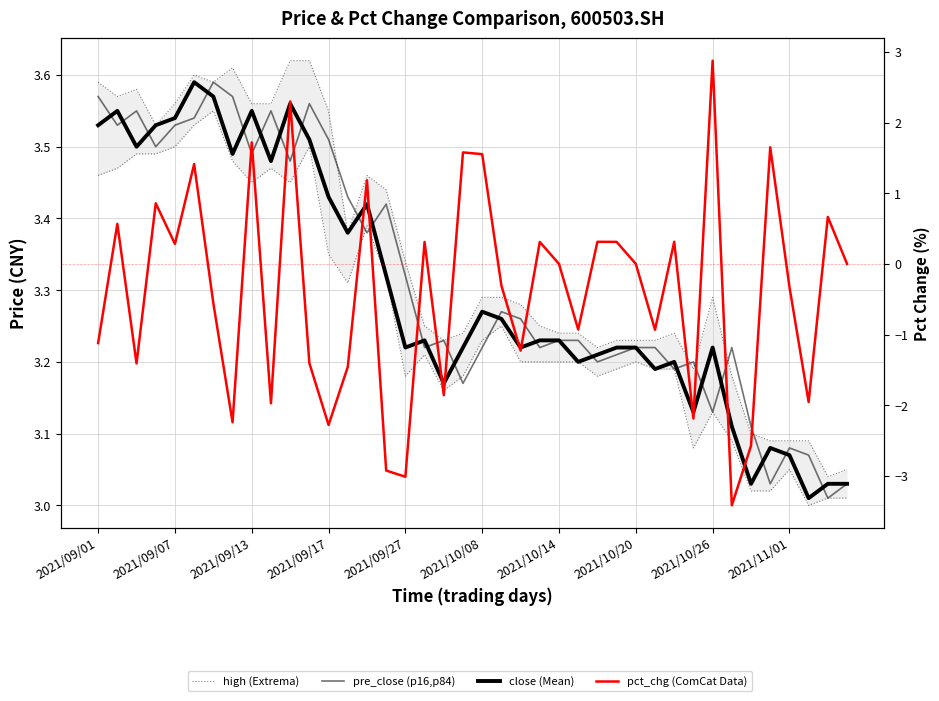

What are all the series names shown in the legend?

high (Extrema), pre_close (p16,p84), close (Mean), pct_chg (ComCat Data)